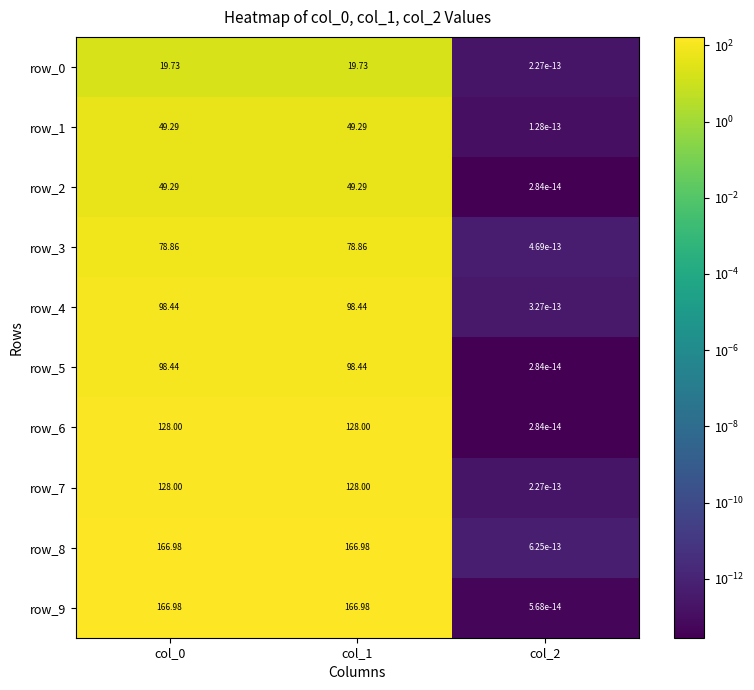

The value of row_2 at col_1 is 49.3. True or false?

True